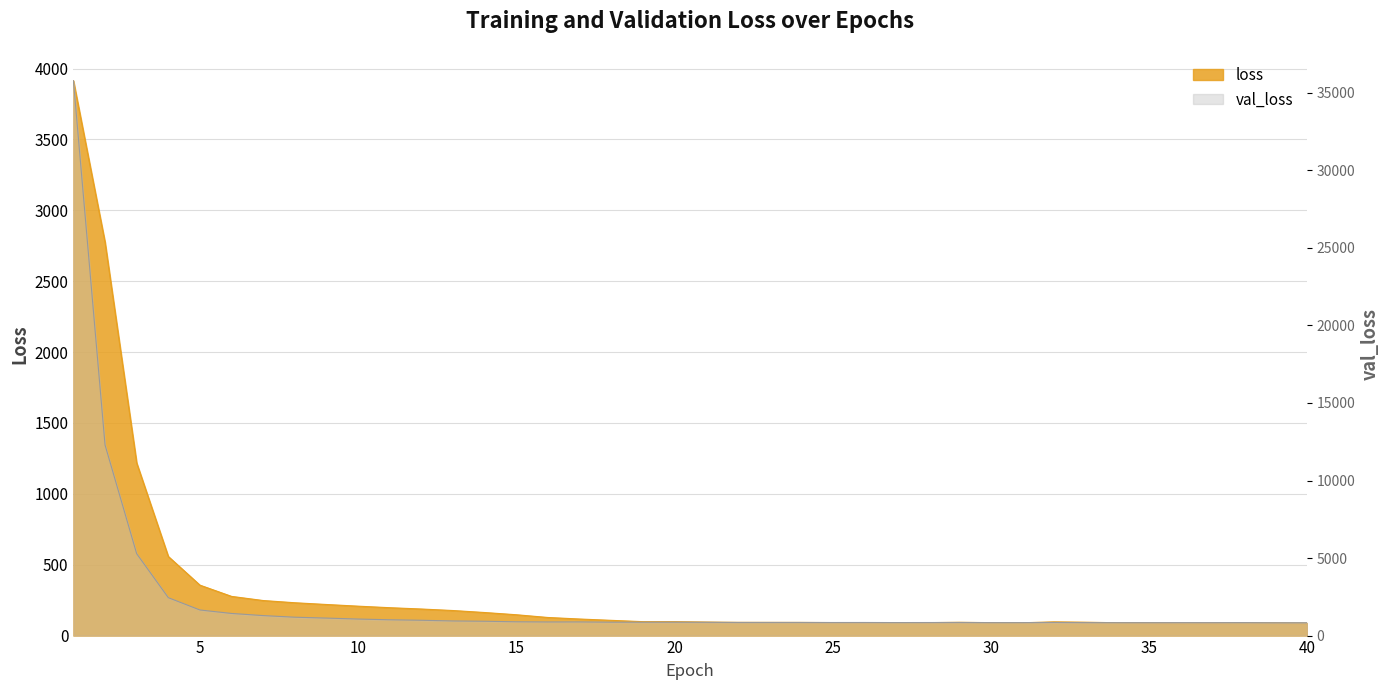

Reading left to right, list all the values displayed in this chart.

loss: 3914.2	2774.4	1217.7	558.0	355.8	276.5	247.3	231.6	219.3	207.5	196.7	187.4	176.7	162.7	147.1	127.7	116.9	107.5	98.3	98.1	95.4	93.4	93.1	92.9	91.7	91.1	91.0	91.3	93.8	91.3	90.3	96.9	94.4	90.5	89.9	88.3	88.8	90.0	89.7	88.0
val_loss: 35779.9	12292.0	5279.1	2443.9	1650.5	1427.1	1289.5	1185.2	1128.2	1066.2	1019.2	987.7	943.1	924.4	889.5	878.2	880.4	863.6	861.9	863.8	857.0	846.0	845.7	845.1	842.8	844.6	838.9	842.1	844.9	836.0	836.9	846.2	836.3	833.4	832.8	834.7	833.8	836.7	827.0	828.2